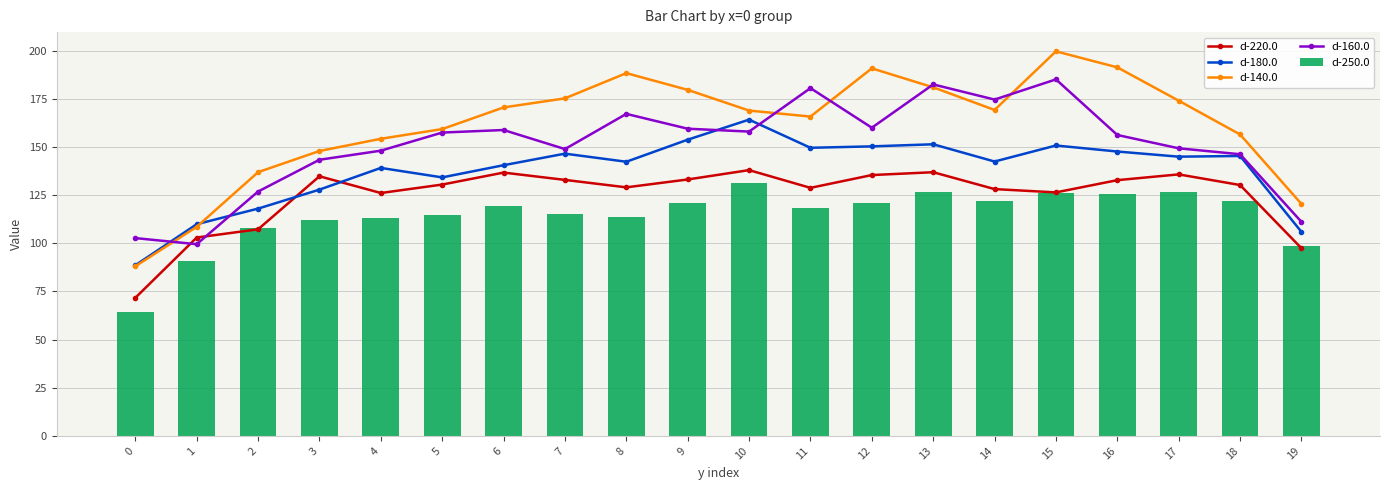

The d-220.0 series shows 21.9 at 19. True or false?

False